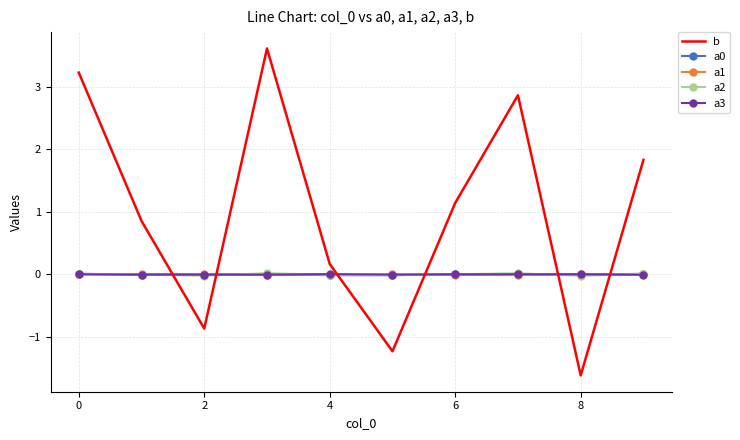

Which series has the largest total across all categories?

b